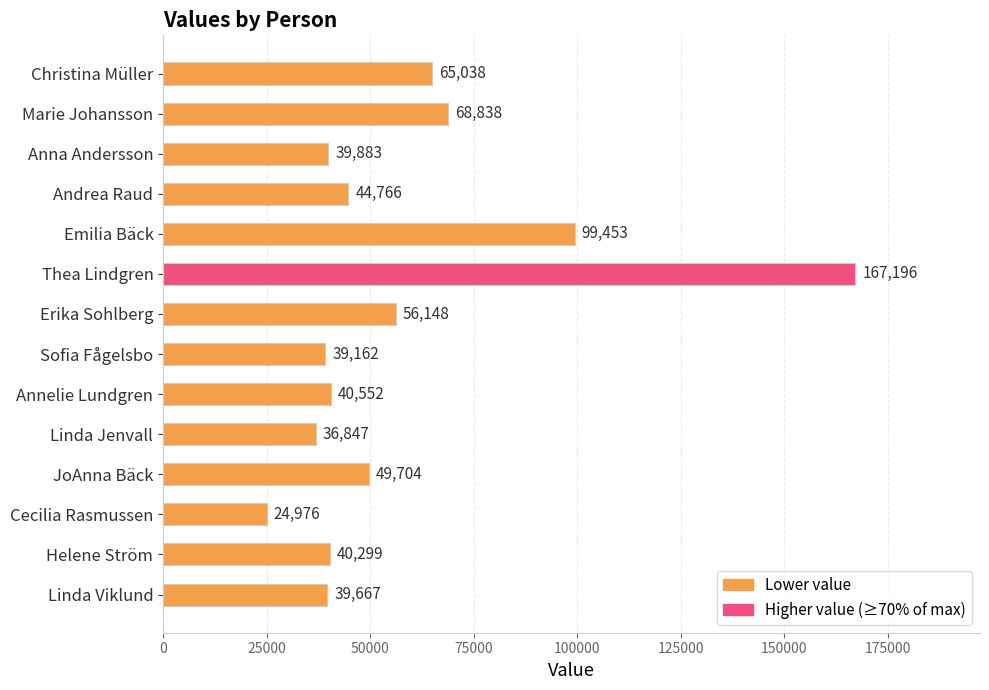

What is the maximum value shown in the chart?

167196